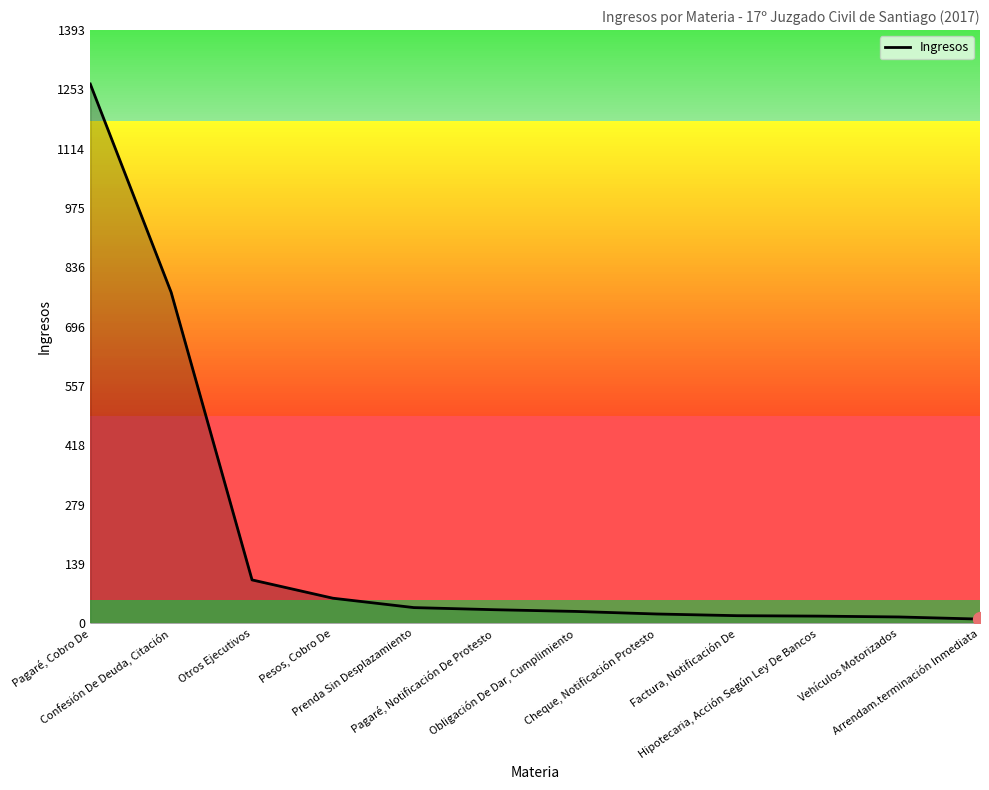

What is the difference between the maximum and minimum values?

1256